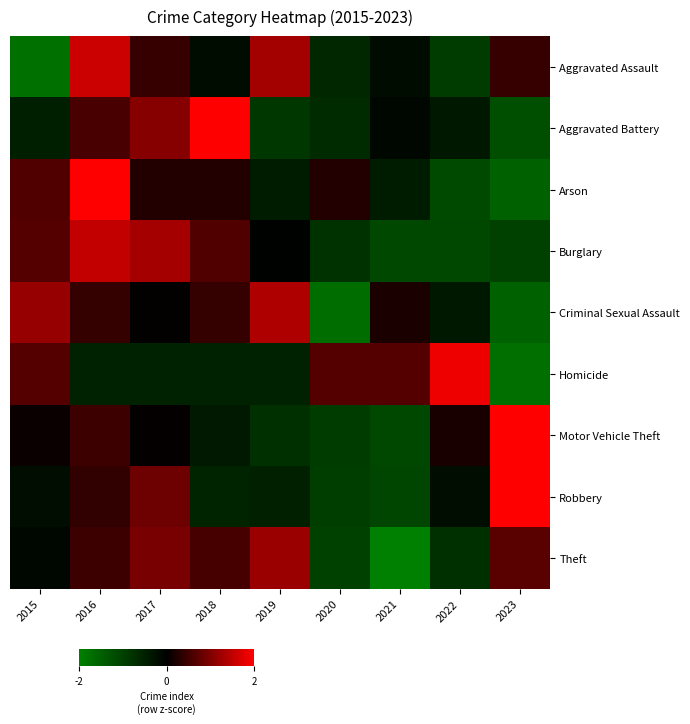

Which series has the widest spread of values?

Homicide